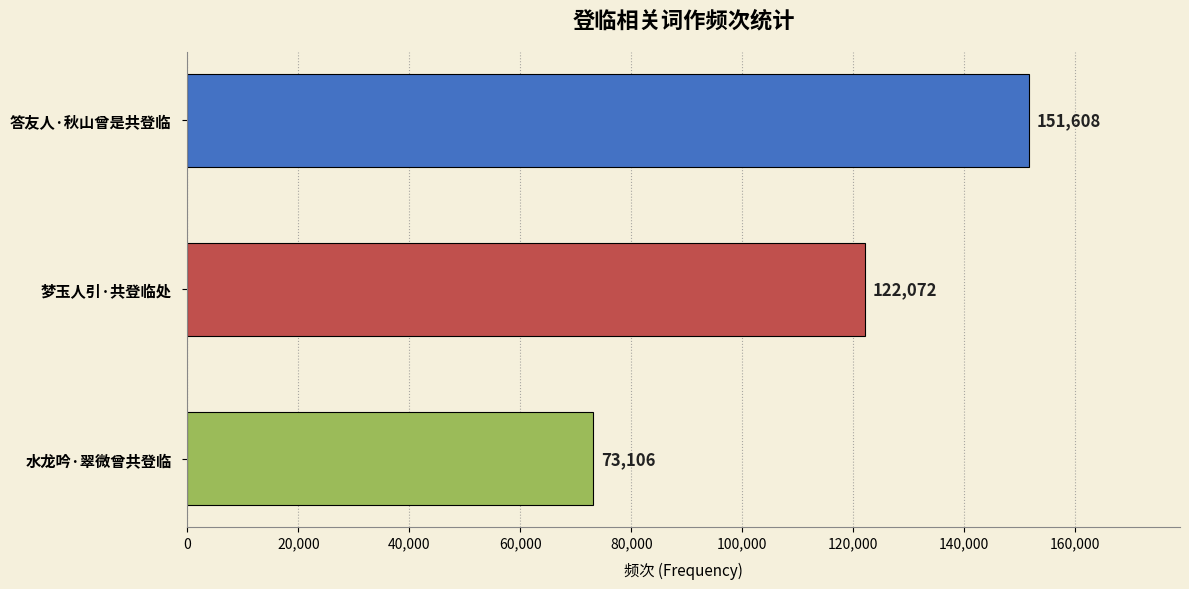

Reading bottom to top, list all the values displayed in this chart.

水龙吟·翠微曾共登临=73106	梦玉人引·共登临处=122072	答友人·秋山曾是共登临=151608